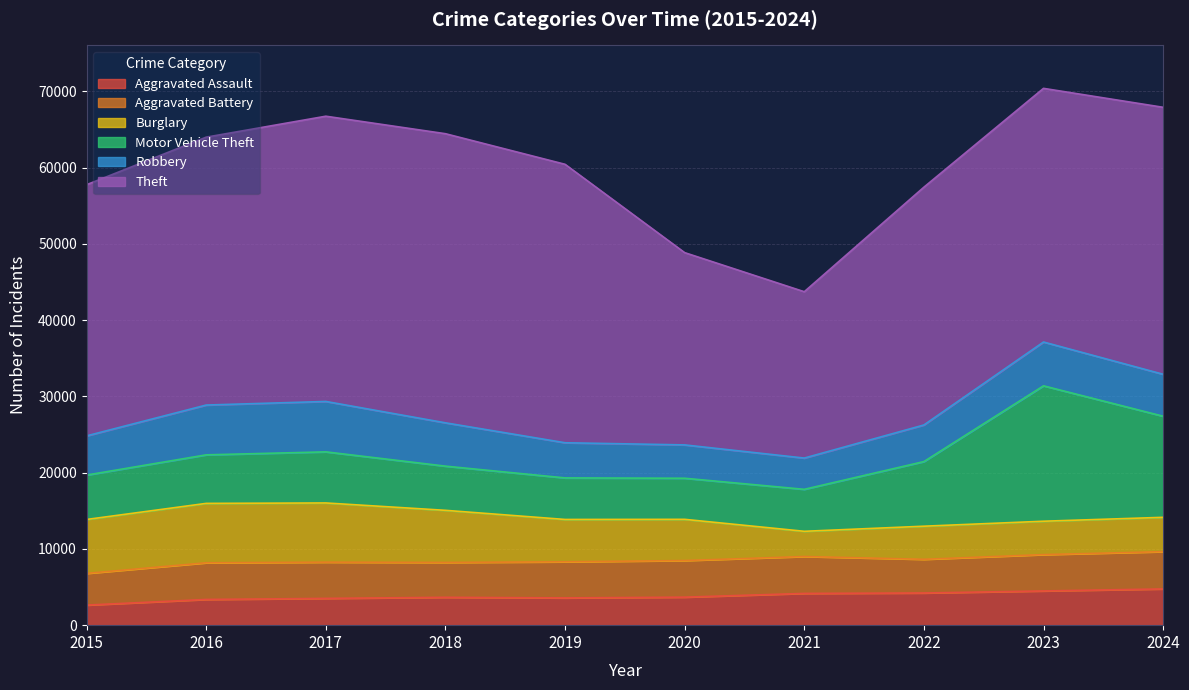

How many lines are shown in the chart?

6